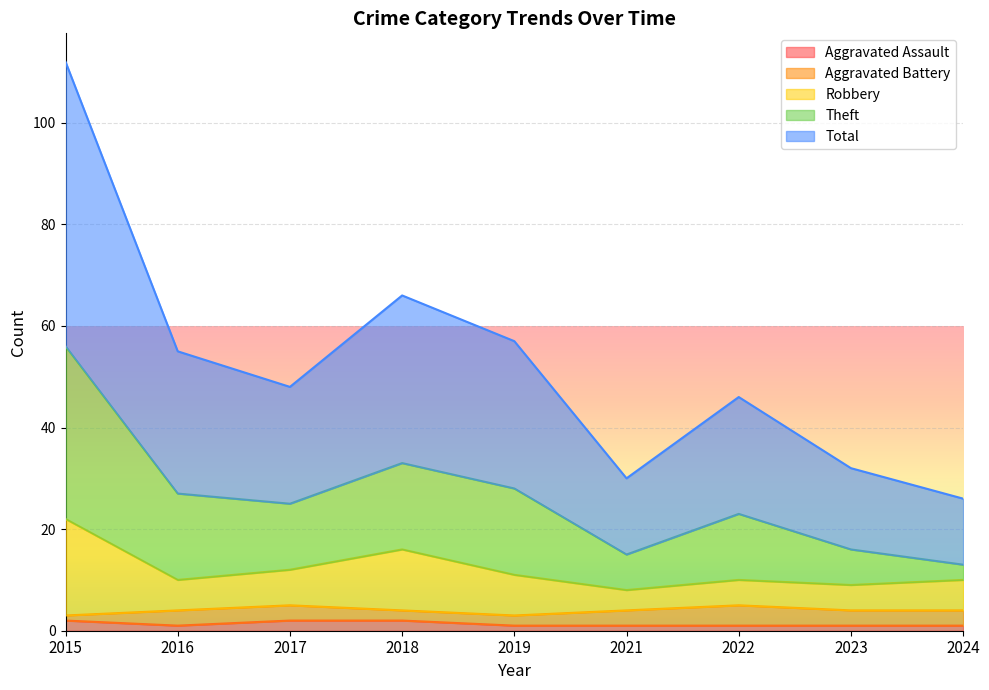

The Aggravated Assault series shows 2 at 2018. True or false?

True